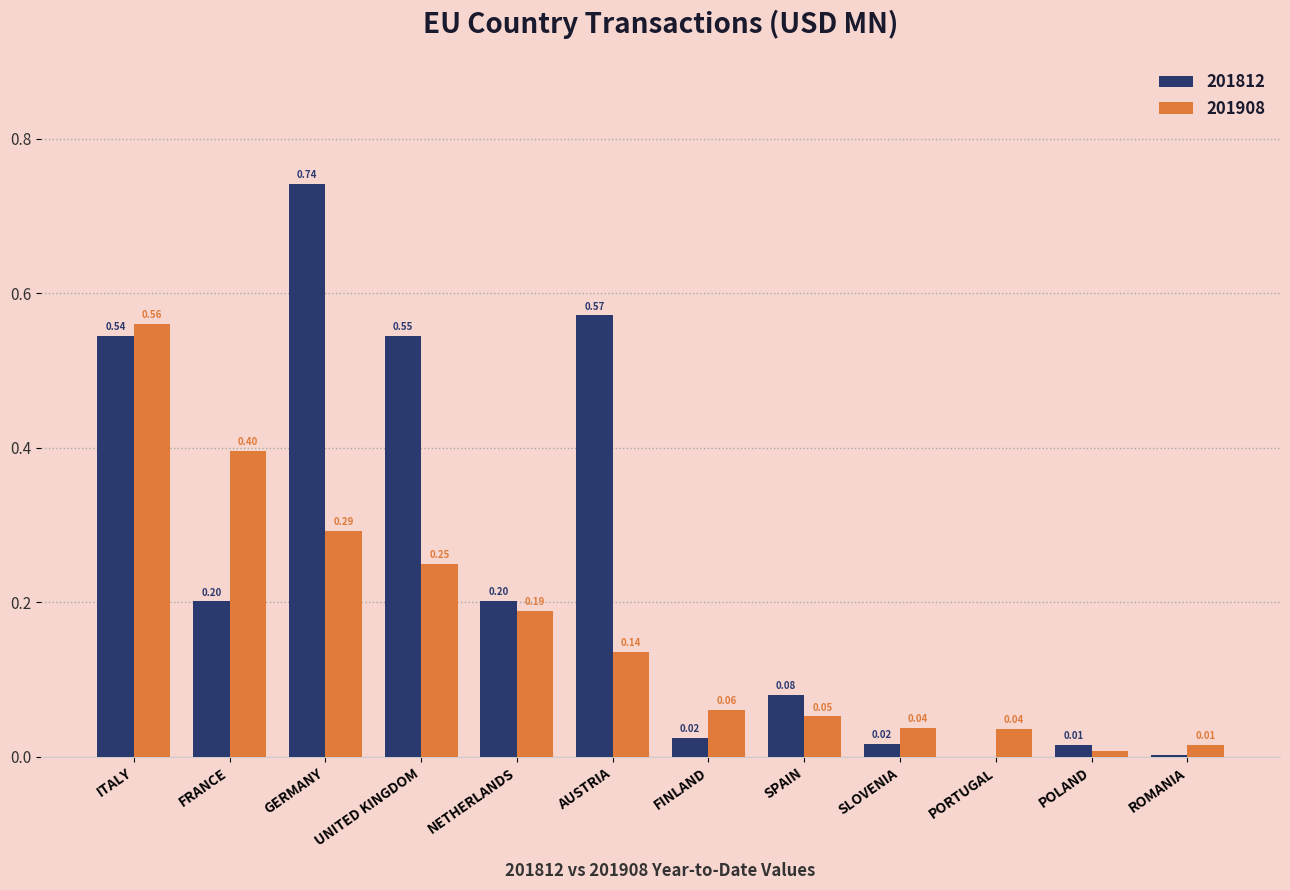

What is the sum of the 201908 values at FRANCE and ROMANIA?

0.4